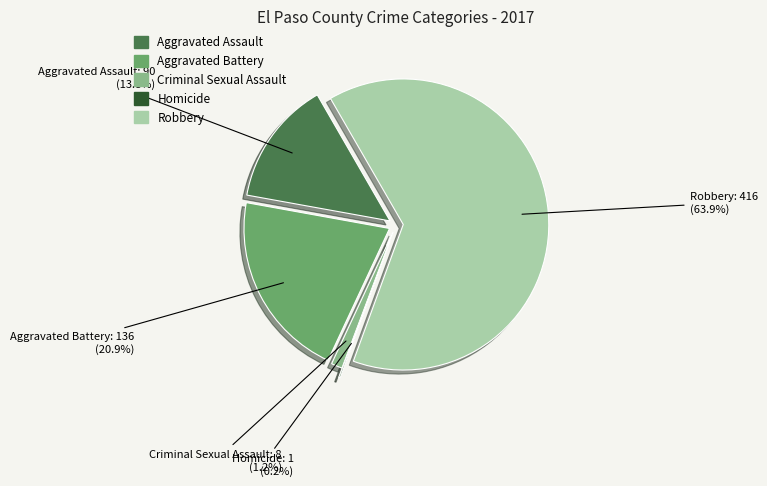

True or false: Aggravated Assault accounts for 22% of the total.

False